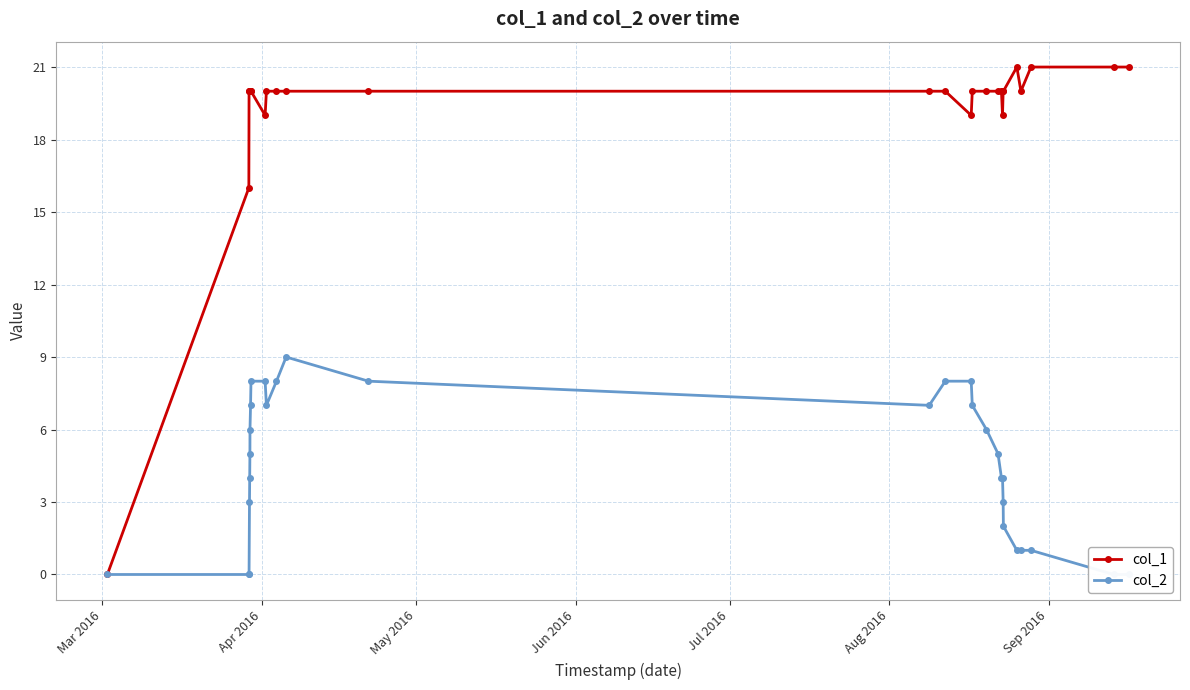

What is the average value of the col_1 series?

19